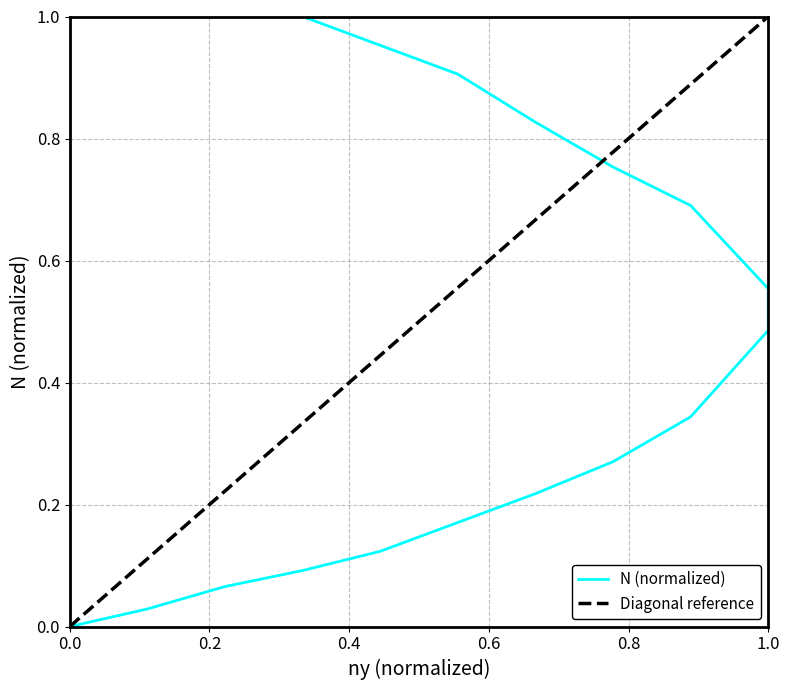

What is the label of the 8th point from the left?

87